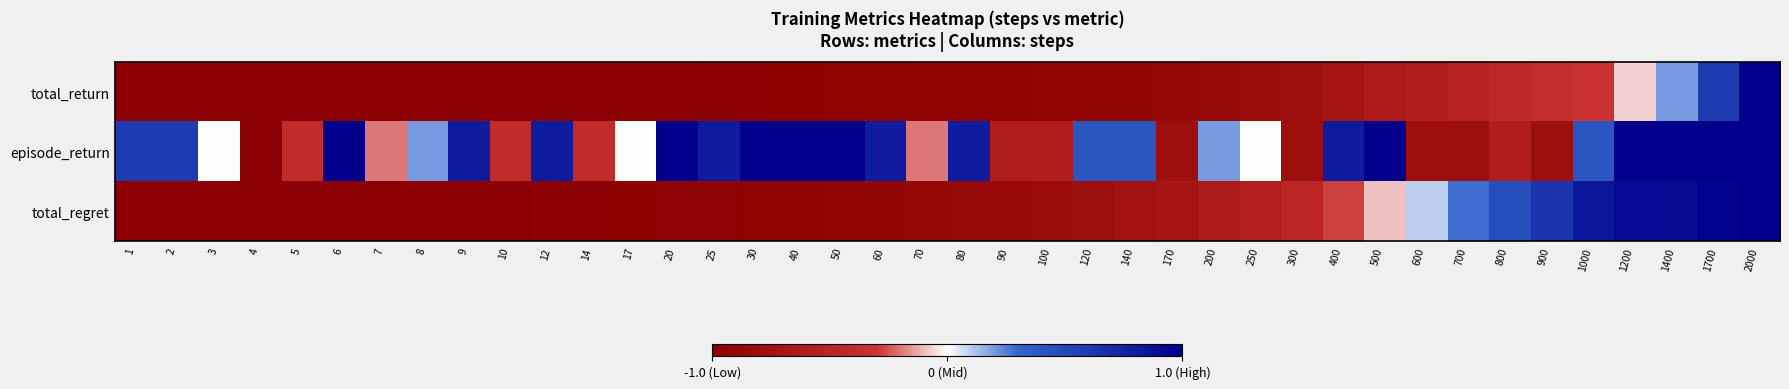

Rank the series by their maximum value, from lowest to highest.

total_regret, total_return, episode_return